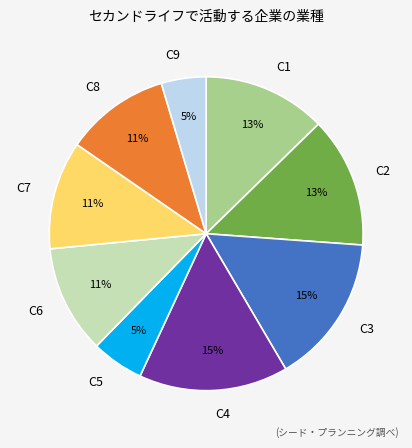

Approximately how many times larger is the value at C2 compared to C3?

0.9